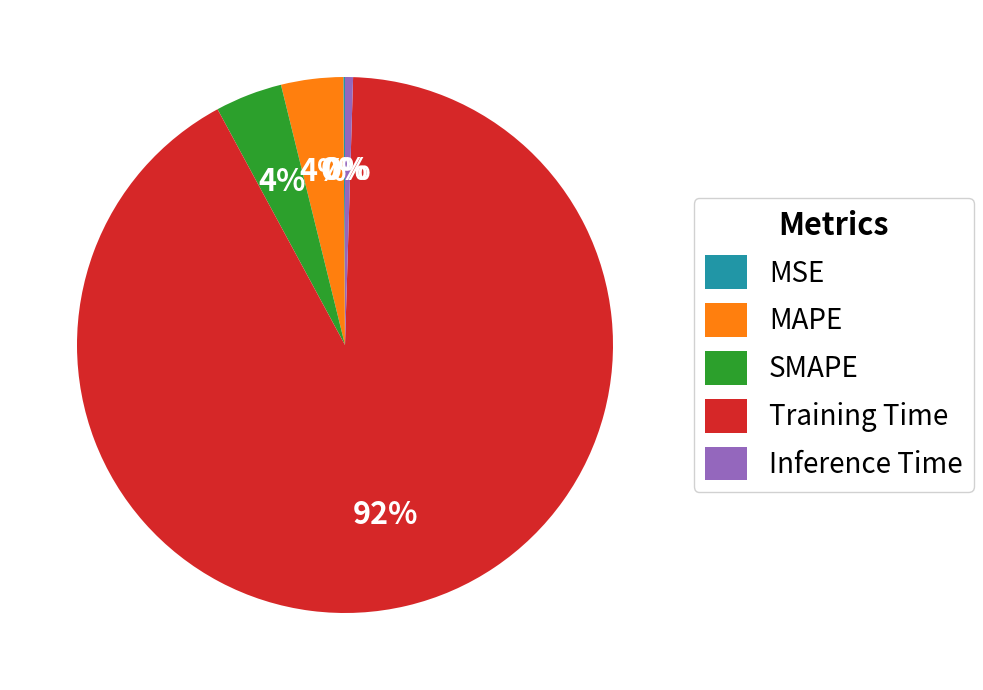

To the nearest percent, what portion does Training Time represent?

92%